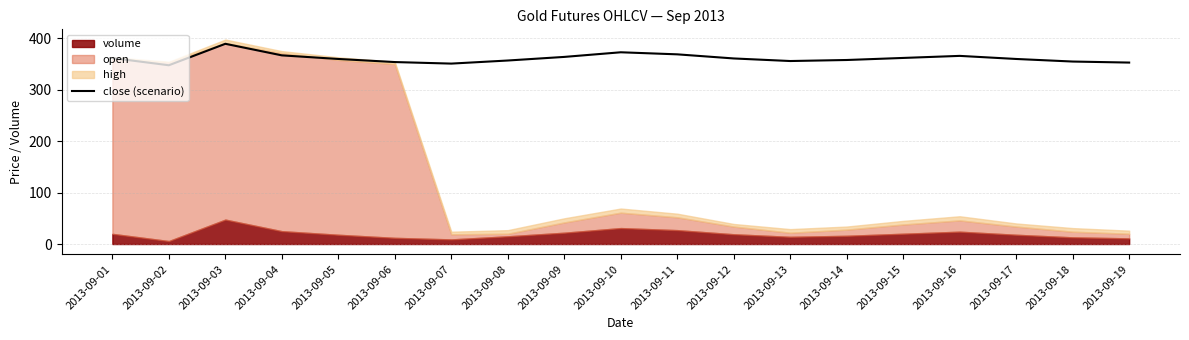

What is the difference between the values at 2013-09-03 and 2013-09-05?

29.5